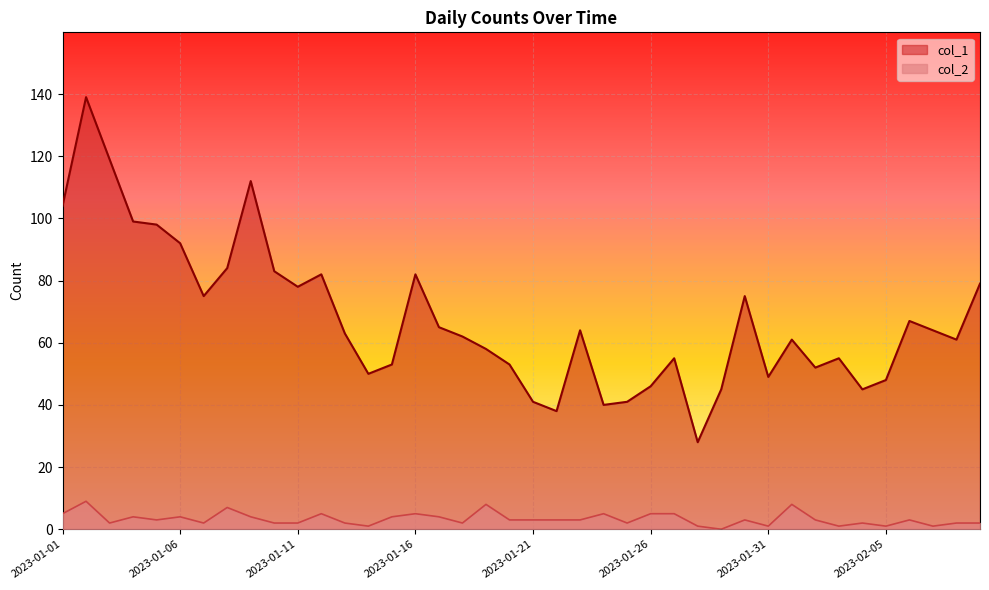

Between 2023-01-27 and 2023-02-01, which is larger?

2023-02-01